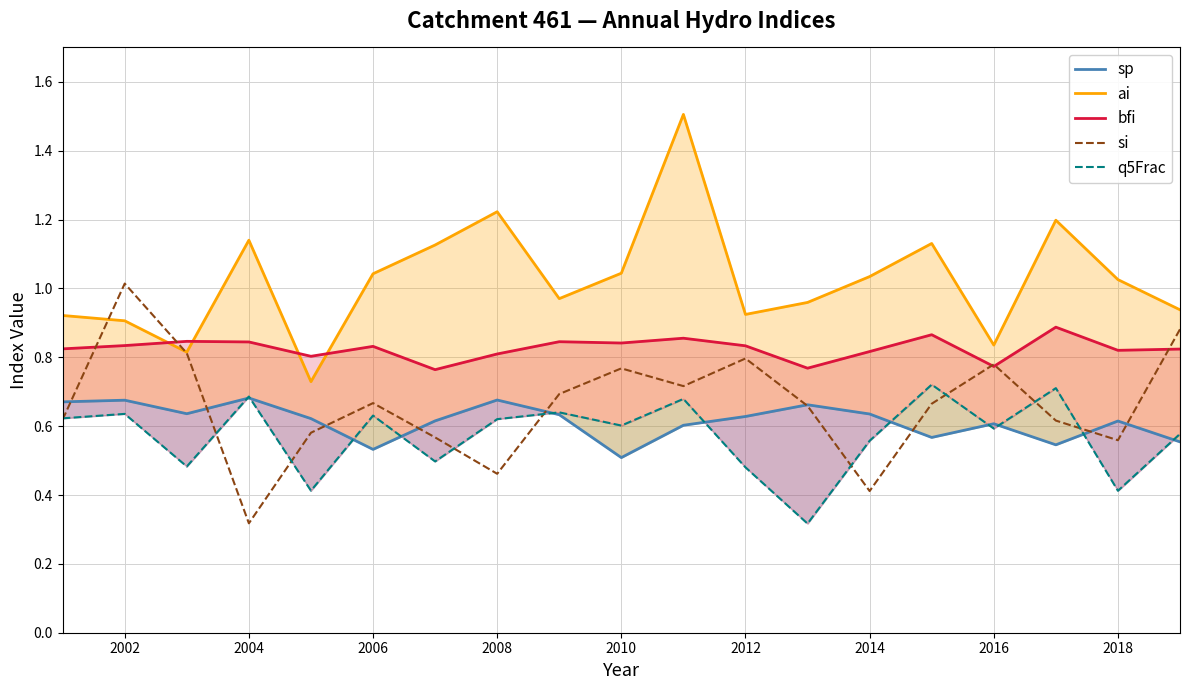

What is the average value of the ai series?

1.0